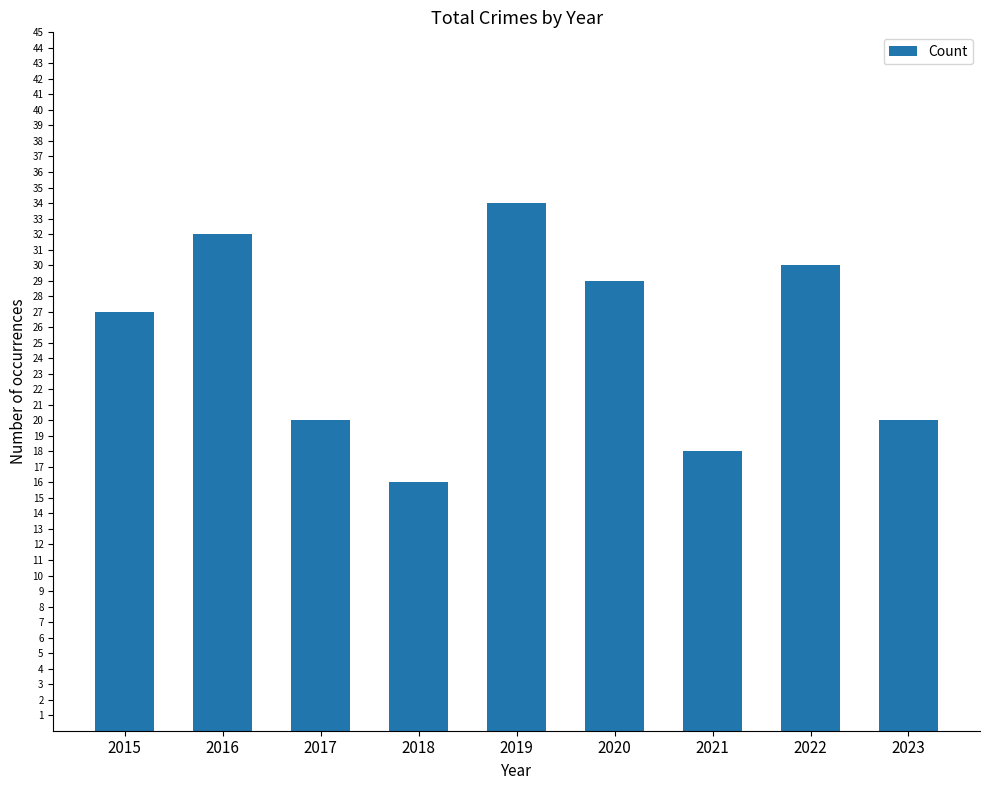

The chart shows a value of 6 at 2017. True or false?

False